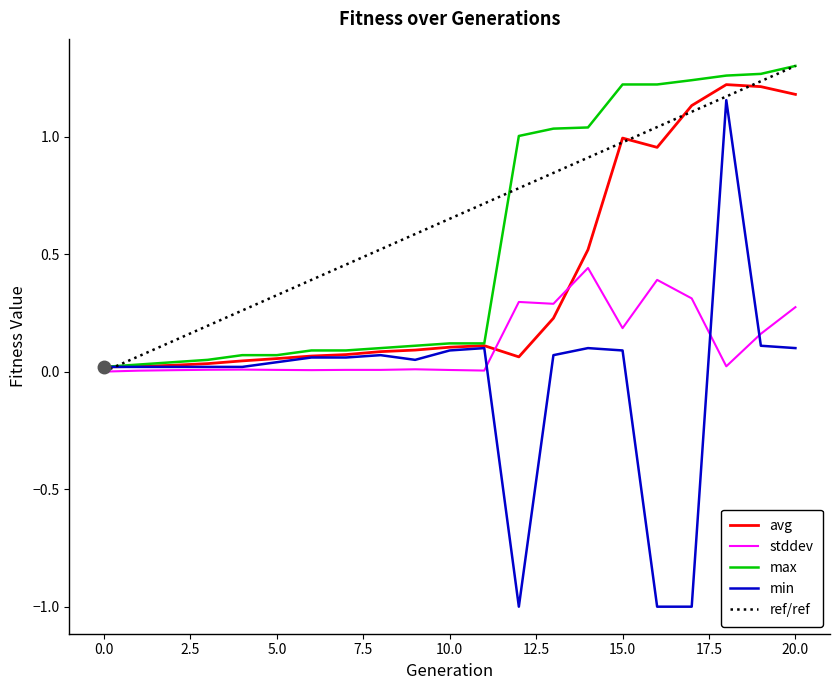

At which category does min reach its first local valley?

9